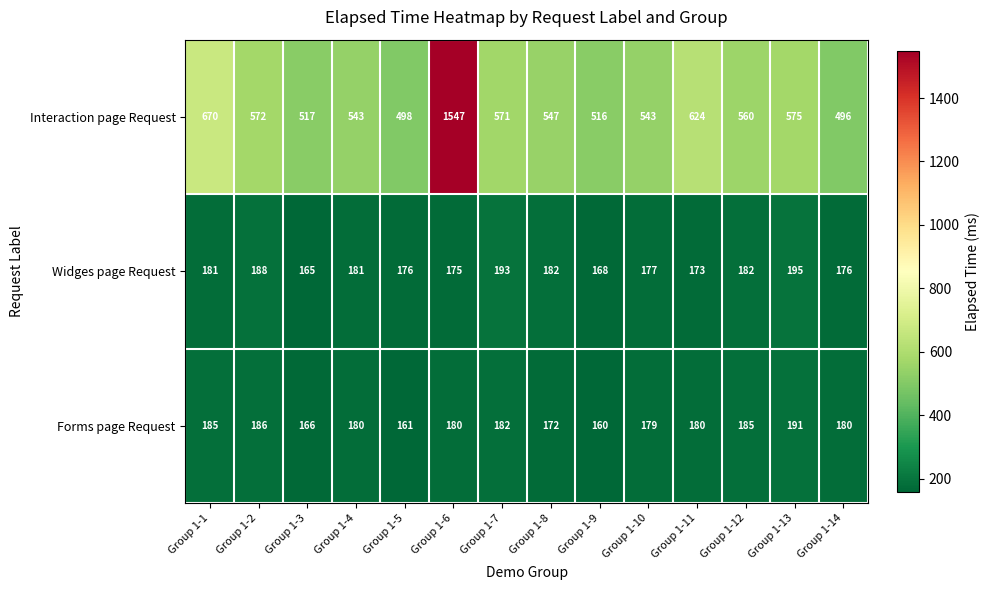

What is the maximum value shown in the chart?

1547